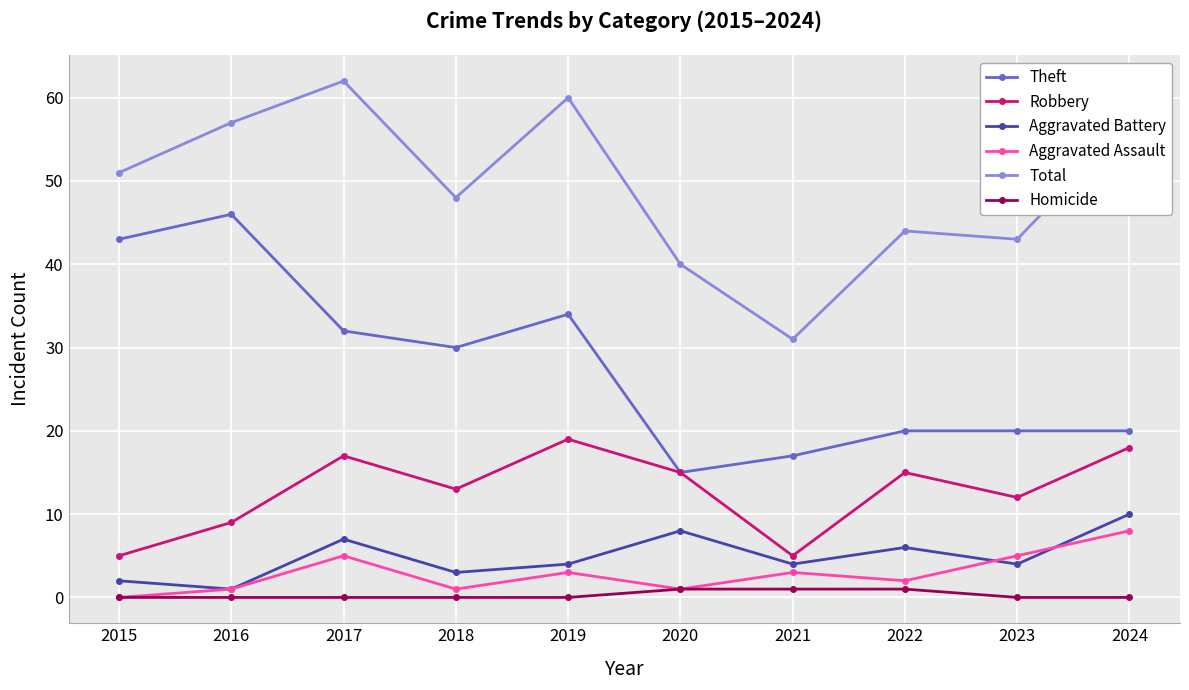

What is the difference between the maximum and second lowest values in the Aggravated Assault series?

7